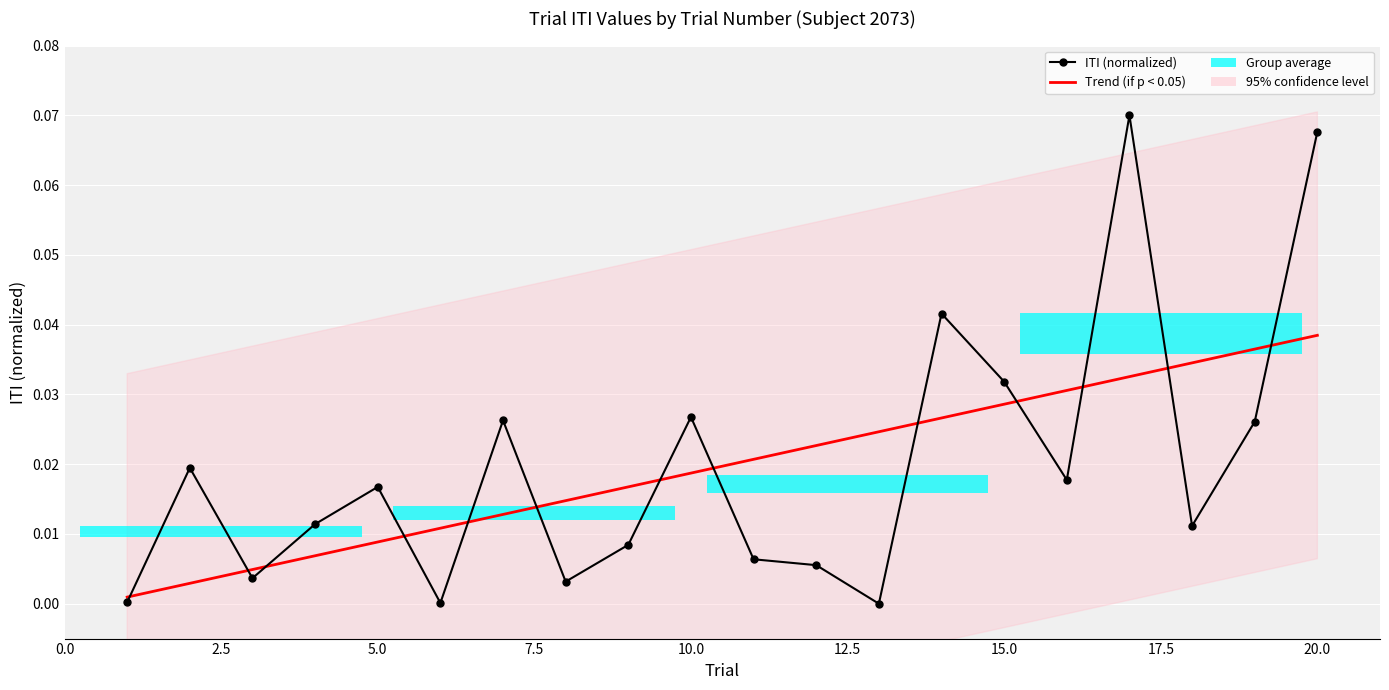

Does the chart contain any negative values?

No